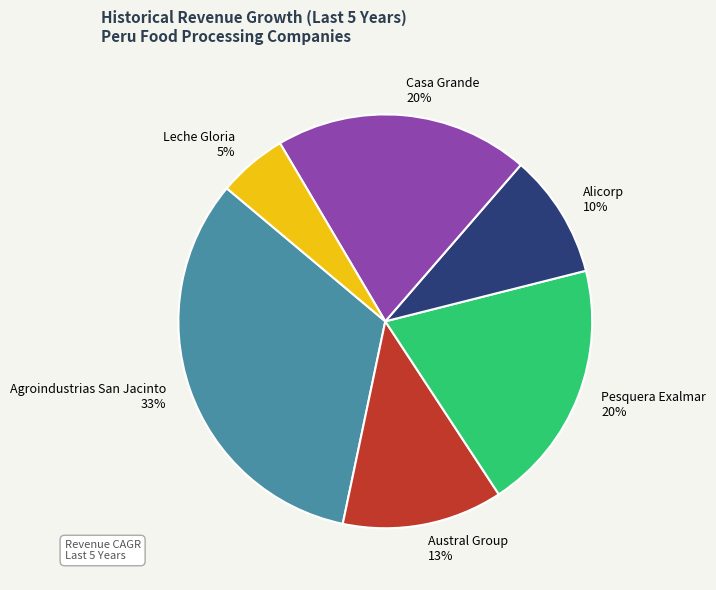

The Casa Grande slice represents 11% of the pie. True or false?

False